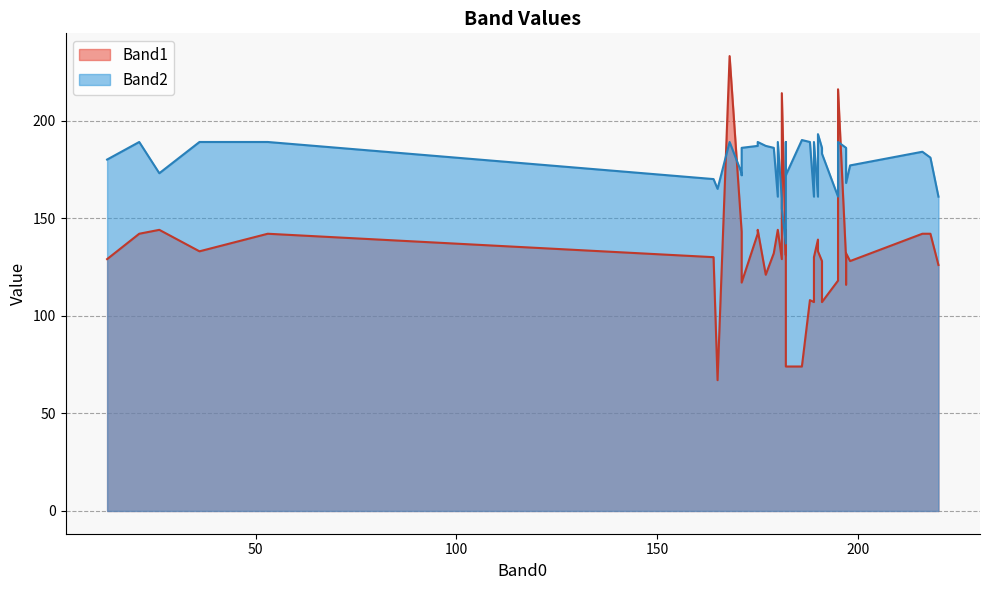

At how many categories does at least one series exceed 129?

40